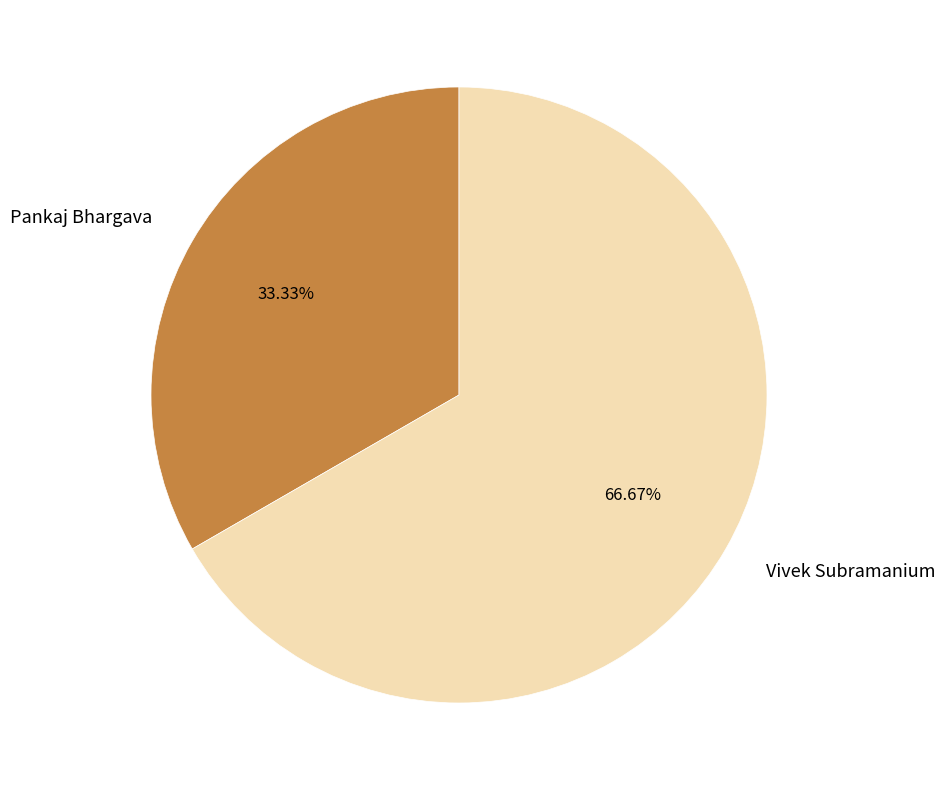

How many slices are in this pie chart?

2